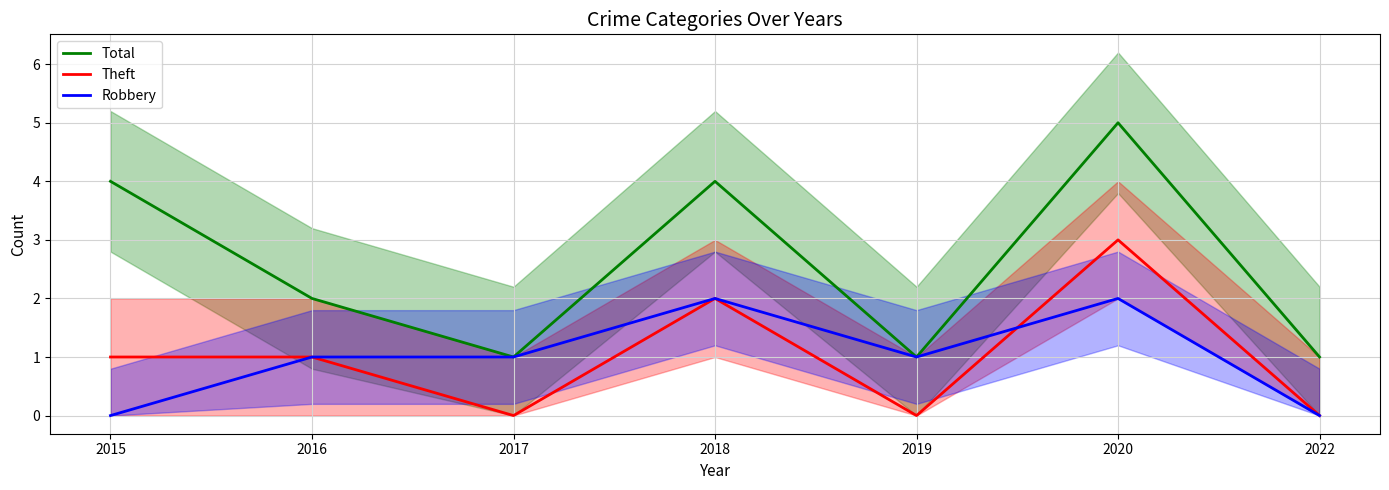

What is the sum of all Theft values?

7